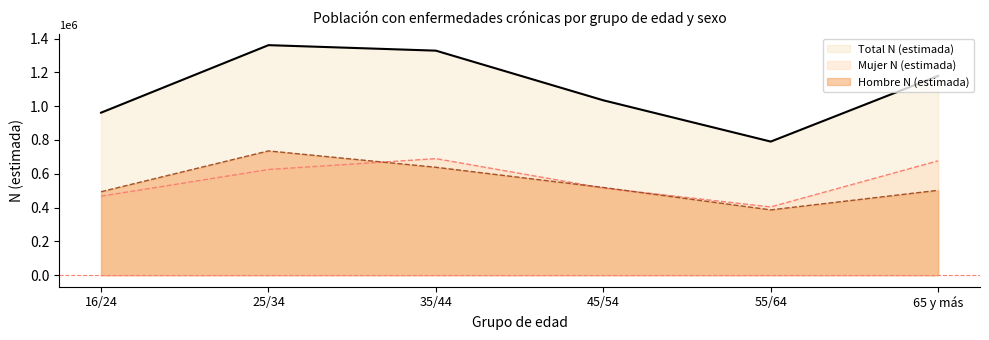

Which series changed the most between 25/34 and 55/64?

Total N (estimada)